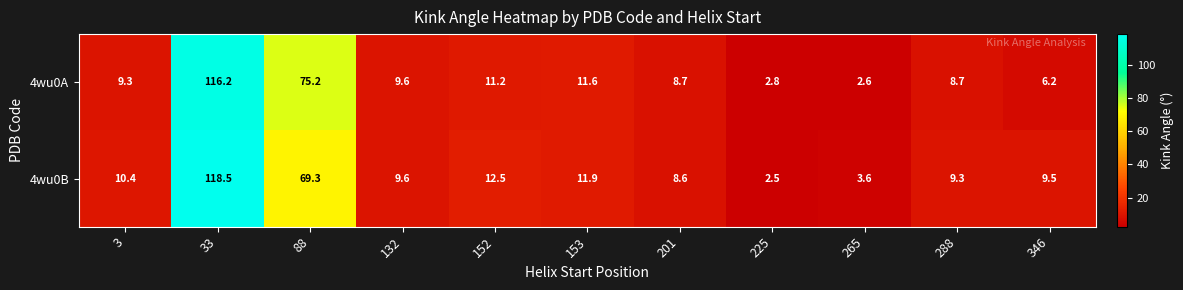

Reading left to right, transcribe all the data shown in this chart.

4wu0A: 3=9.3	33=116.2	88=75.2	132=9.6	152=11.2	153=11.6	201=8.7	225=2.8	265=2.6	288=8.7	346=6.2
4wu0B: 3=10.4	33=118.5	88=69.3	132=9.6	152=12.5	153=11.9	201=8.6	225=2.5	265=3.6	288=9.3	346=9.5